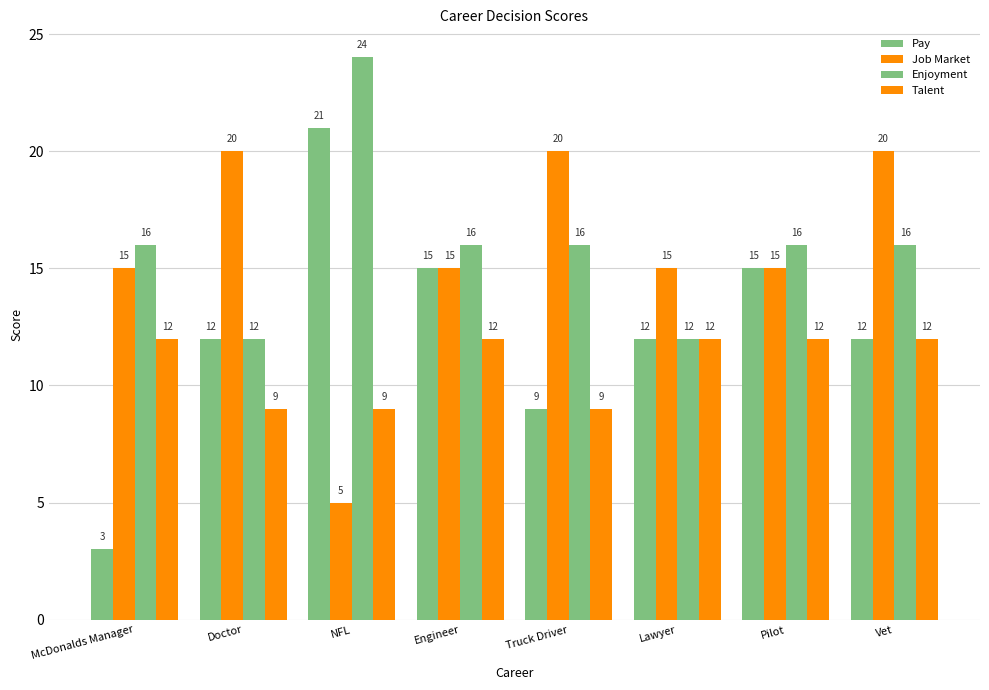

What is the approximate value of Talent at Engineer?

12